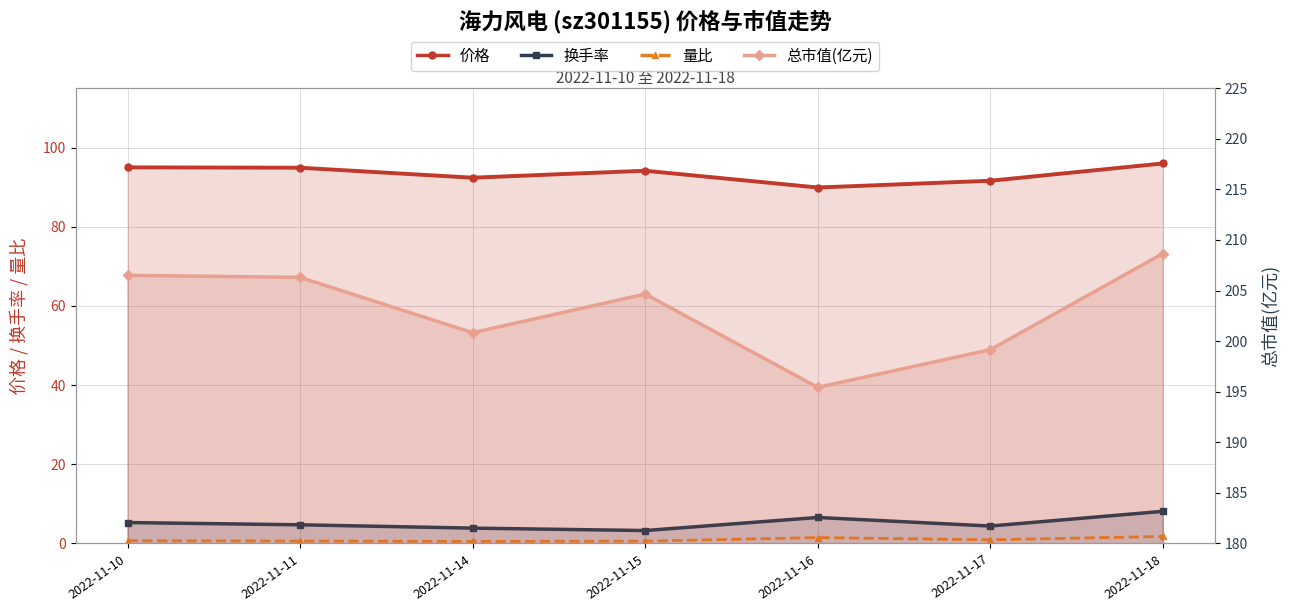

At 2022-11-18, list the series in order from largest to smallest.

总市值(亿元), 价格, 换手率, 量比